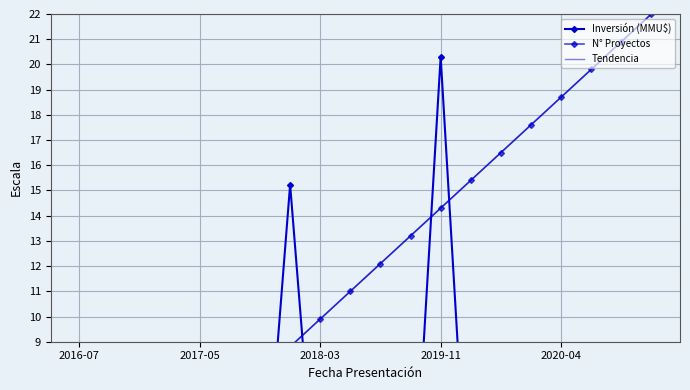

What is the spread (max minus min) of values at 5?

6.6